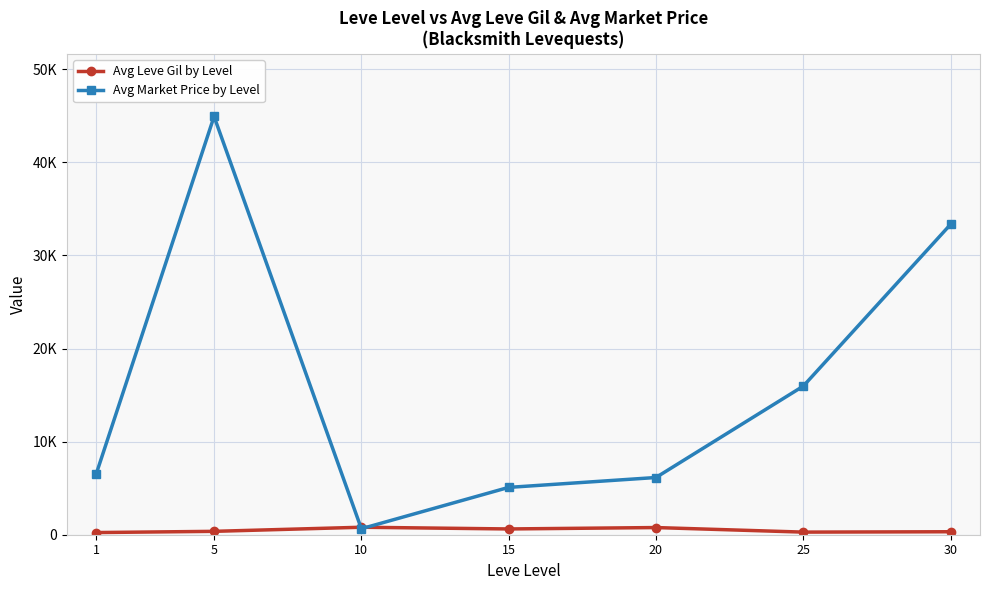

At 1, list the series in order from largest to smallest.

Avg Market Price by Level, Avg Leve Gil by Level